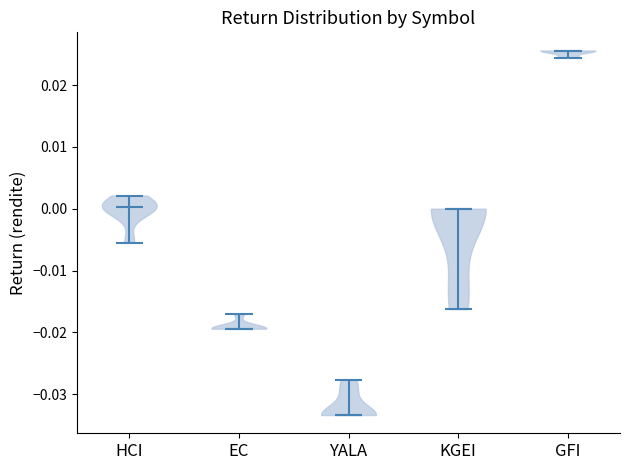

Reading left to right, read every violin against the y-axis: where its median line is, and the lowest and highest points it reaches. The values are not printed on the chart, so give them approximately, as read against the axis.

HCI: median line 0.000, lowest point -0.005, highest point 0.002
EC: median line -0.019, lowest point -0.019, highest point -0.017
YALA: median line -0.033, lowest point -0.033, highest point -0.028
KGEI: median line 0.000, lowest point -0.016, highest point 0.000
GFI: median line 0.026, lowest point 0.024, highest point 0.026